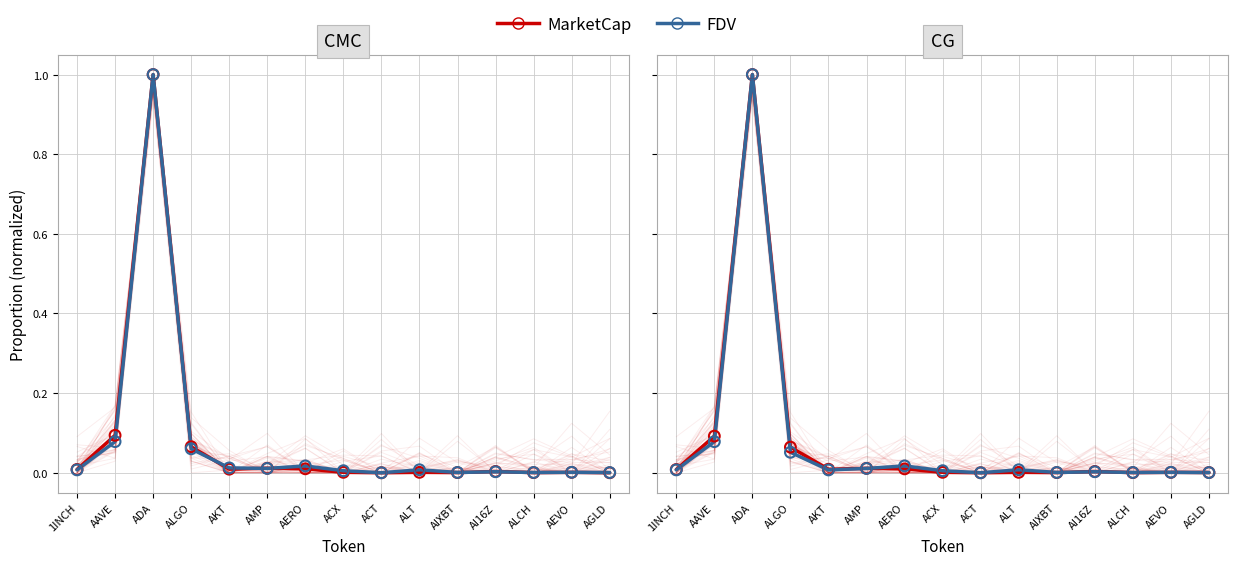

Is the value of CMC_MarketCap at AI16Z greater than the value of CG_FDV at AAVE?

No